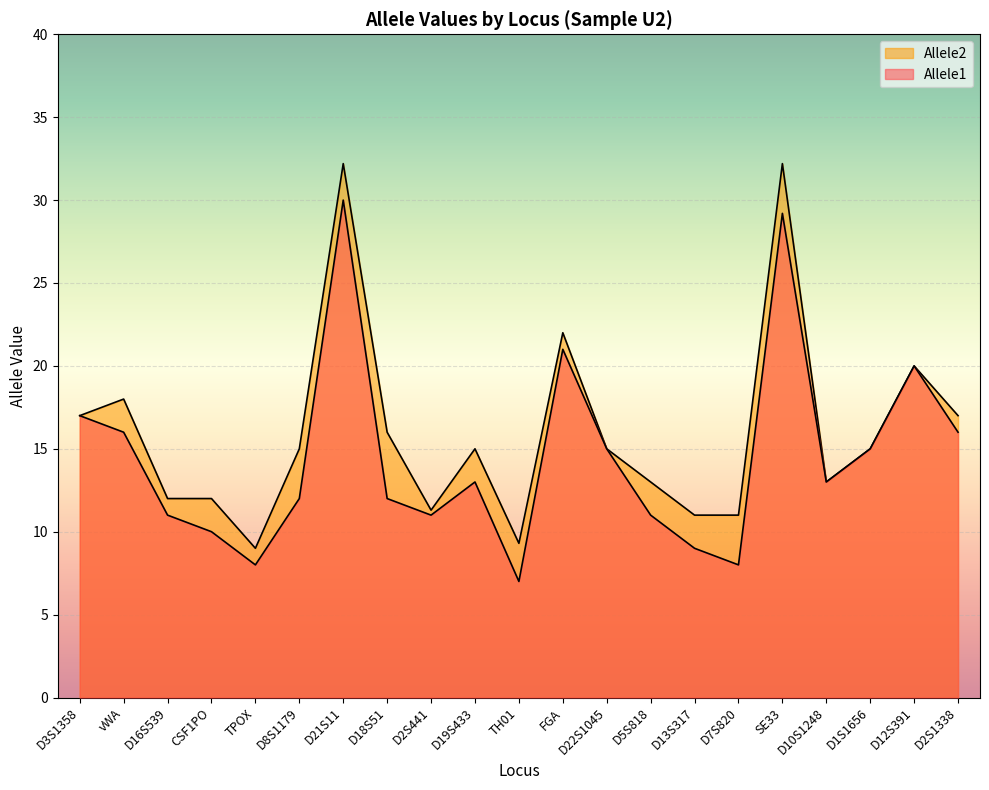

True or false: Allele1 and Allele2 cross at least once.

False